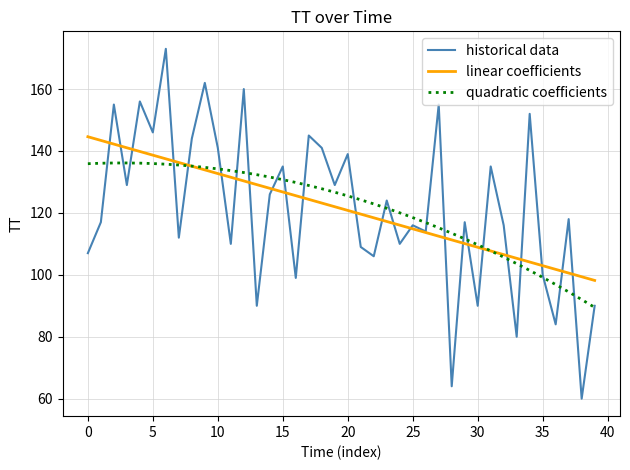

What is the minimum value for historical data?

60.0